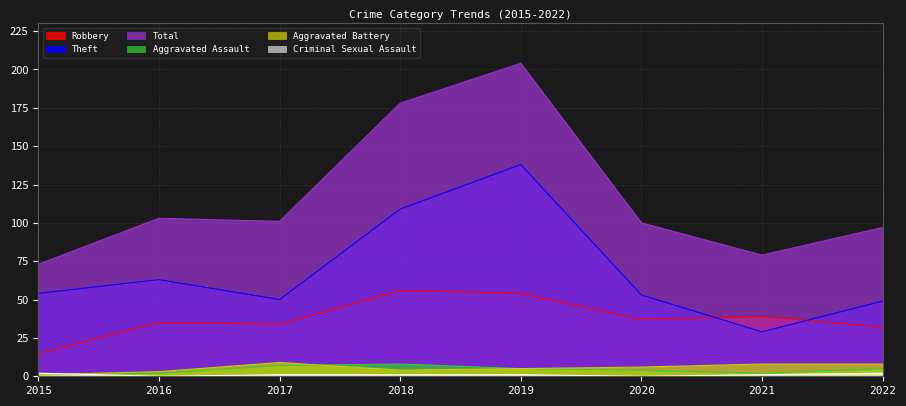

Reading left to right, transcribe all the data shown in this chart.

Robbery: 15	35	34	56	54	37	39	32
Theft: 54	63	50	109	138	53	29	49
Total: 73	103	101	178	204	100	79	97
Aggravated Assault: 1	2	7	8	5	4	2	5
Aggravated Battery: 1	3	9	4	5	6	8	8
Criminal Sexual Assault: 2	0	1	1	1	0	1	2